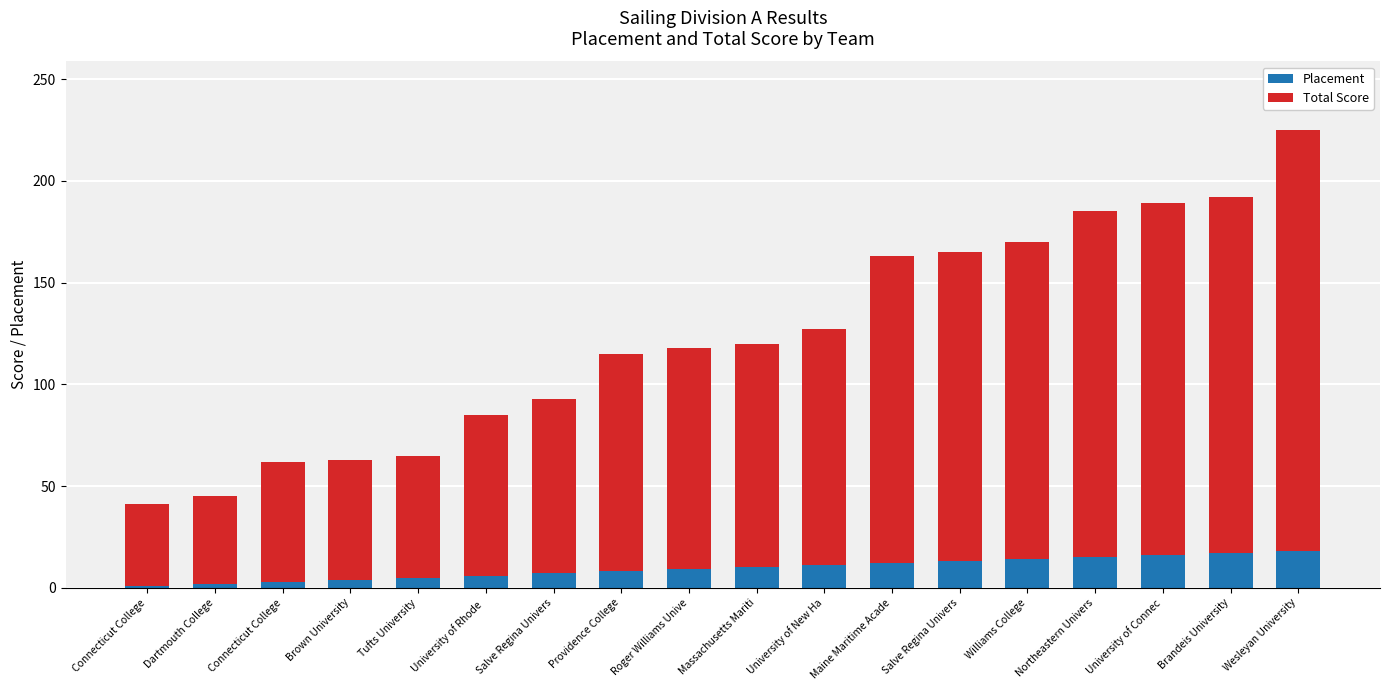

Rank the categories by Placement value from highest to lowest.

Wesleyan University, Brandeis University, University of Connec, Northeastern Univers, Williams College, Salve Regina Univers, Maine Maritime Acade, University of New Ha, Massachusetts Mariti, Roger Williams Unive, Providence College, Salve Regina Univers, University of Rhode , Tufts University, Brown University, Connecticut College, Dartmouth College, Connecticut College